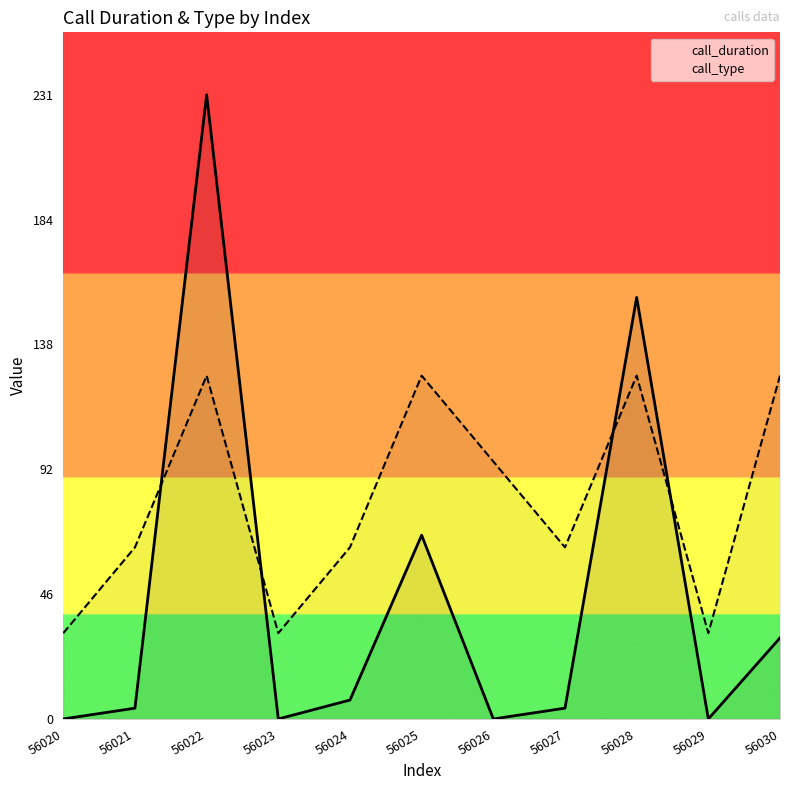

How many times do call_duration and call_type cross each other?

4